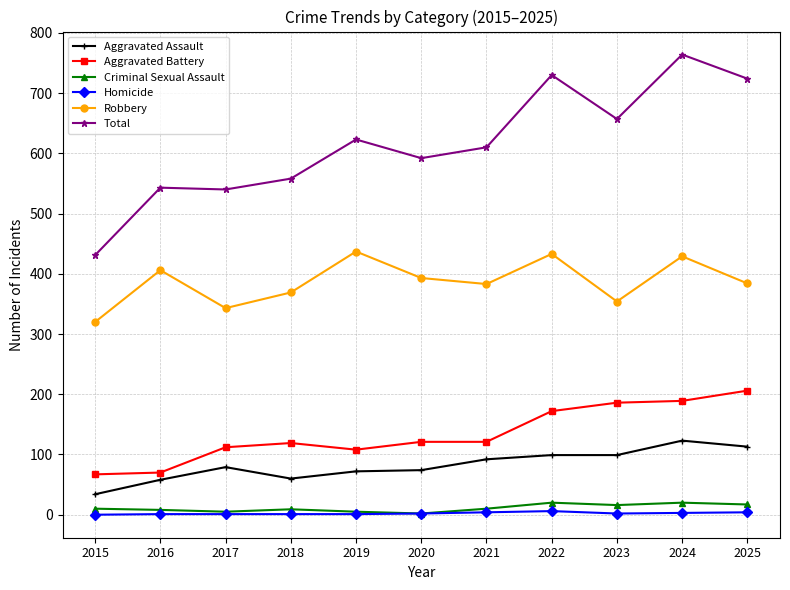

Which series has the widest spread of values?

Total